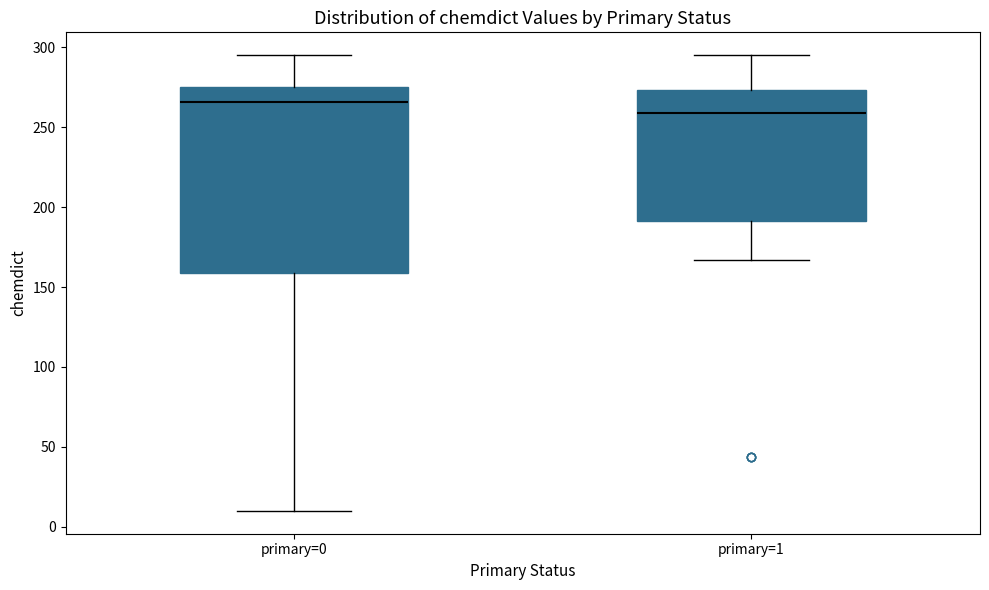

Where does the upper whisker of the box for primary=0 end on the y-axis? The values are not printed on the chart, so give them approximately, as read against the axis.

295